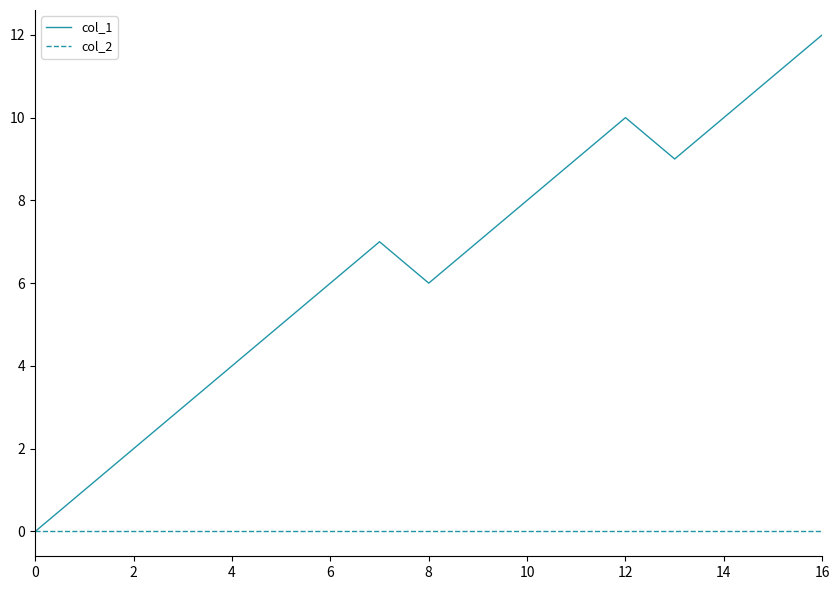

Which series has the widest spread of values?

col_1